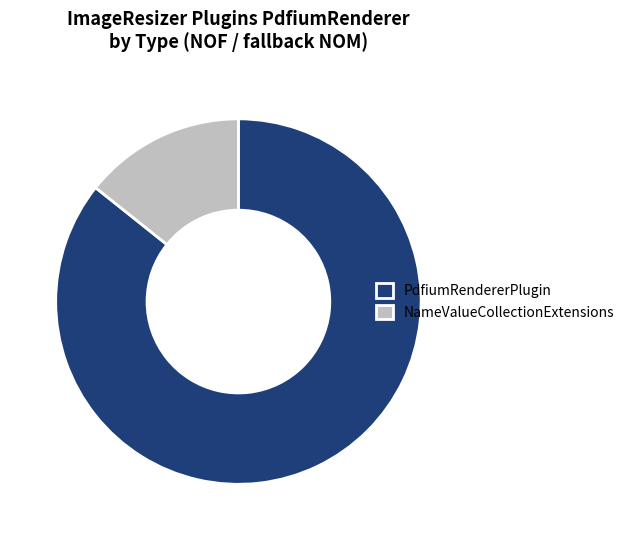

Does NameValueCollectionExtensions account for over 50% of the chart?

No